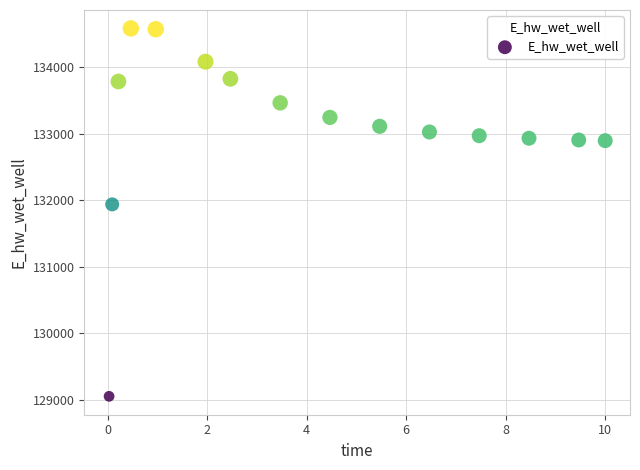

What Y value in the scatter plot is closest to 131817?

131937.7